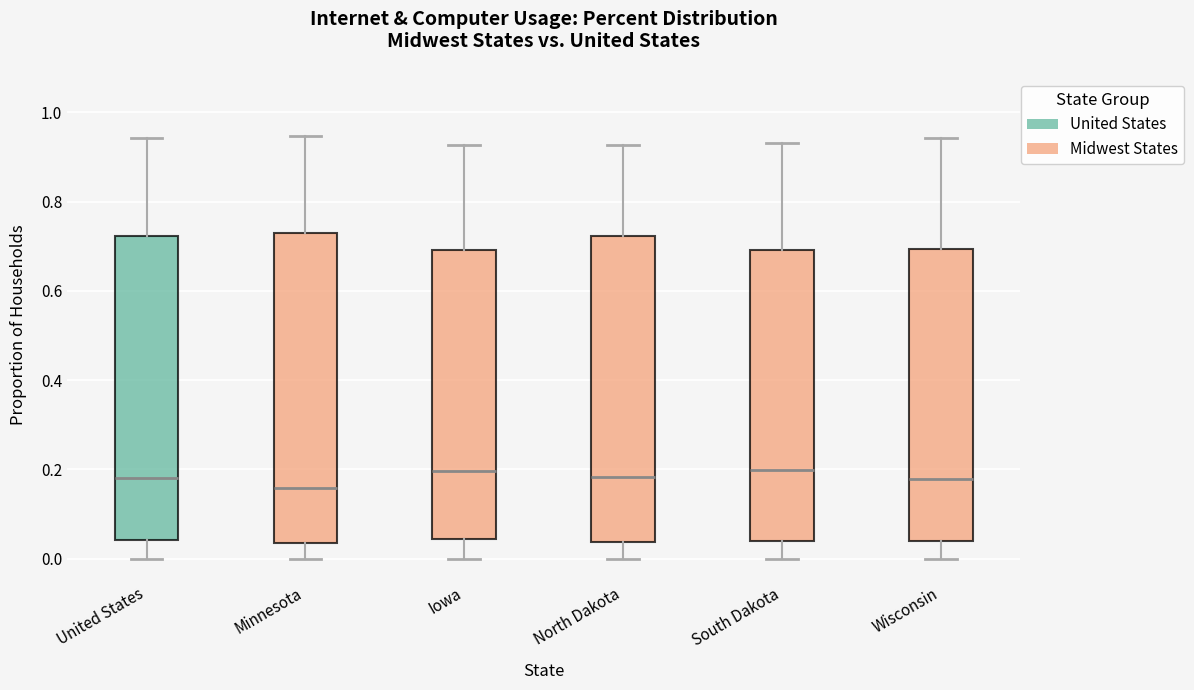

Where is the lower edge of the box for Iowa on the y-axis? The values are not printed on the chart, so give them approximately, as read against the axis.

0.04